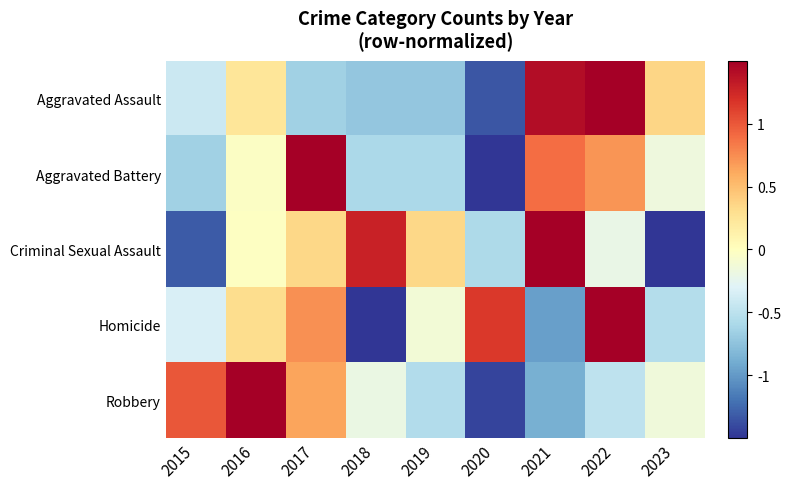

Reading right to left, what are all the values shown in this chart?

Aggravated Assault: 2023=0.4	2022=1.8	2021=1.4	2020=-1.3	2019=-0.7	2018=-0.7	2017=-0.6	2016=0.2	2015=-0.4
Aggravated Battery: 2023=-0.2	2022=0.7	2021=0.9	2020=-1.6	2019=-0.6	2018=-0.6	2017=2.0	2016=-0.0	2015=-0.7
Criminal Sexual Assault: 2023=-1.5	2022=-0.2	2021=1.7	2020=-0.6	2019=0.4	2018=1.3	2017=0.4	2016=-0.0	2015=-1.3
Homicide: 2023=-0.5	2022=1.6	2021=-1.0	2020=1.1	2019=-0.1	2018=-1.8	2017=0.7	2016=0.3	2015=-0.3
Robbery: 2023=-0.1	2022=-0.5	2021=-0.9	2020=-1.4	2019=-0.6	2018=-0.2	2017=0.6	2016=2.0	2015=1.0